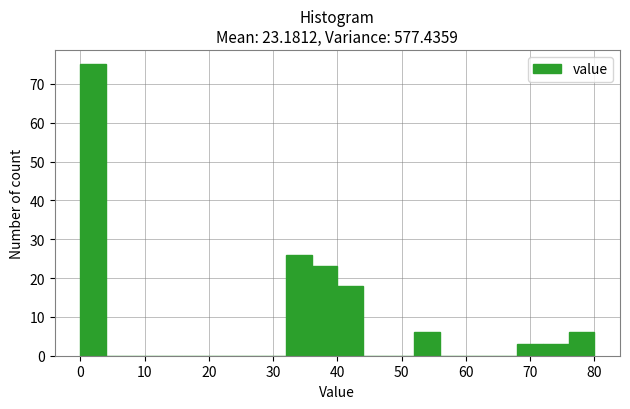

What is the height of the bar covering 32 to 36 on the x-axis? The values are not printed on the chart, so give them approximately, as read against the axis.

26